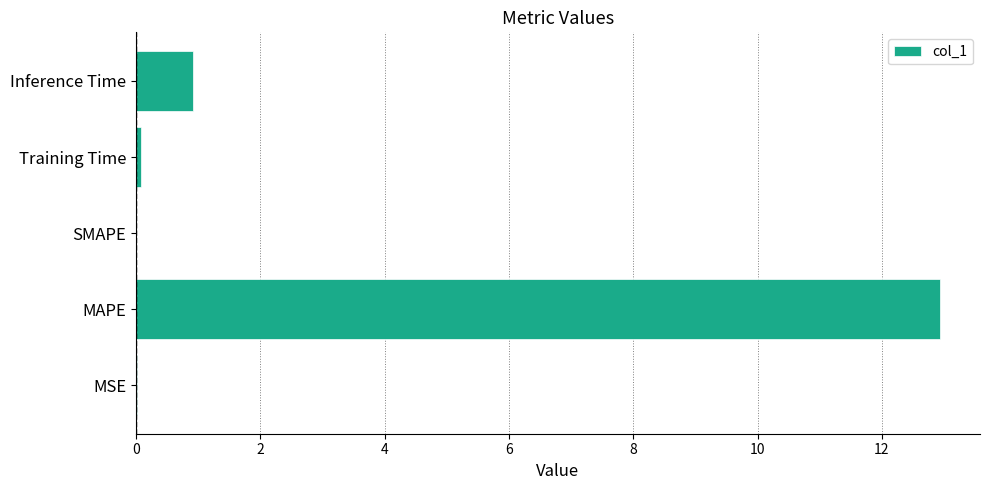

The chart shows a value of 20.9 at MAPE. True or false?

False